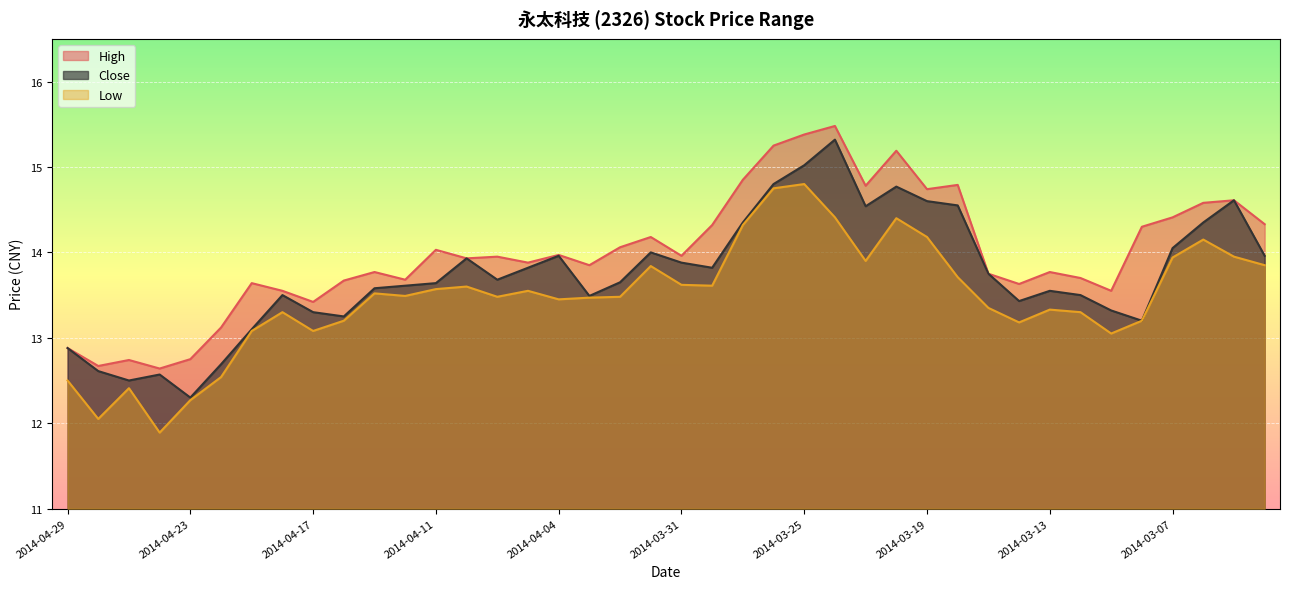

True or false: Low and Close intersect in this chart.

False